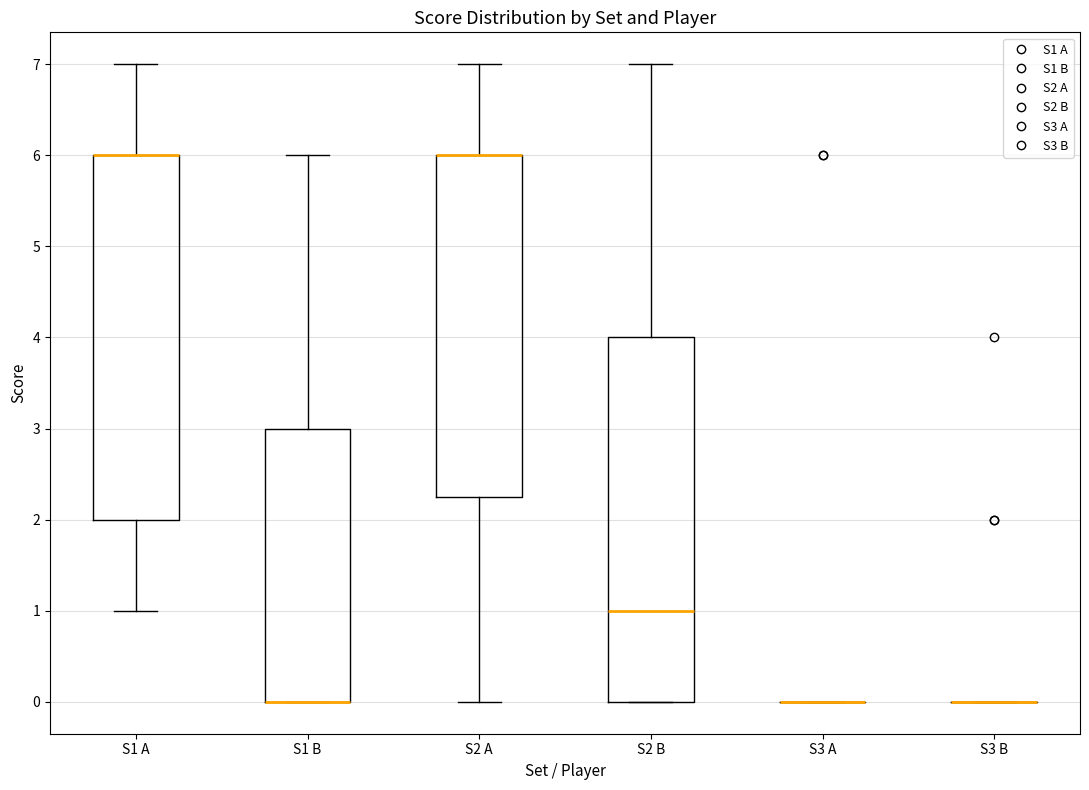

Reading left to right, transcribe this box plot: for each box, give where its median line is, the range the box spans, and where its two whiskers end, as read against the y-axis. The values are not printed on the chart, so give them approximately, as read against the axis.

S1 A: median 6.0 (drawn on the box's upper edge), box 2.0 to 6.0, whiskers 1.0 to 7.0
S1 B: median 0.0 (drawn on the box's lower edge), box 0.0 to 3.0, whiskers 0.0 to 6.0
S2 A: median 6.0 (drawn on the box's upper edge), box 2.3 to 6.0, whiskers 0.0 to 7.0
S2 B: median 1.0, box 0.0 to 4.0, whiskers 0.0 to 7.0
S3 A: box collapsed to a line at 0.0, whiskers 0.0 to 0.0
S3 B: box collapsed to a line at 0.0, whiskers 0.0 to 0.0